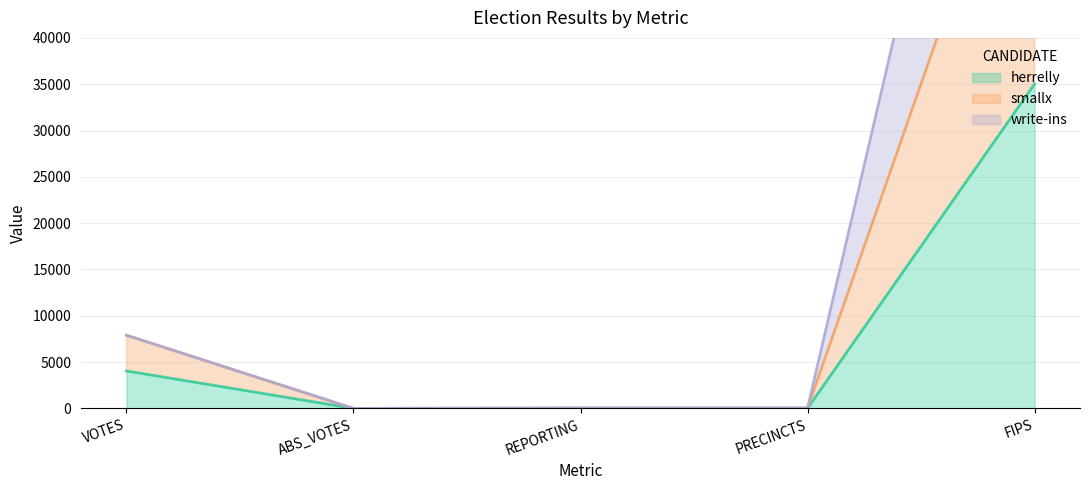

What is the greatest value displayed?

105087